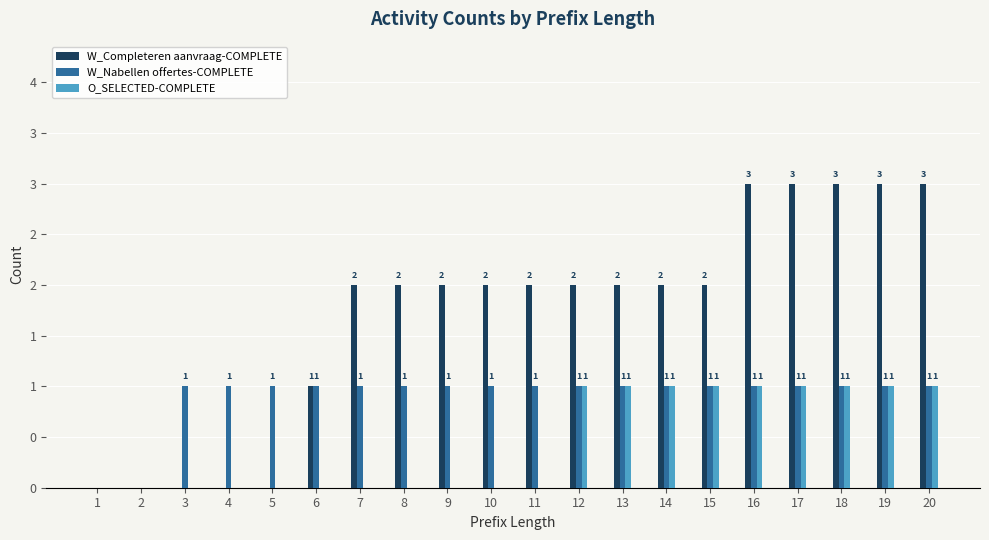

Rank the series by their average value, from lowest to highest.

O_SELECTED-COMPLETE, W_Nabellen offertes-COMPLETE, W_Completeren aanvraag-COMPLETE